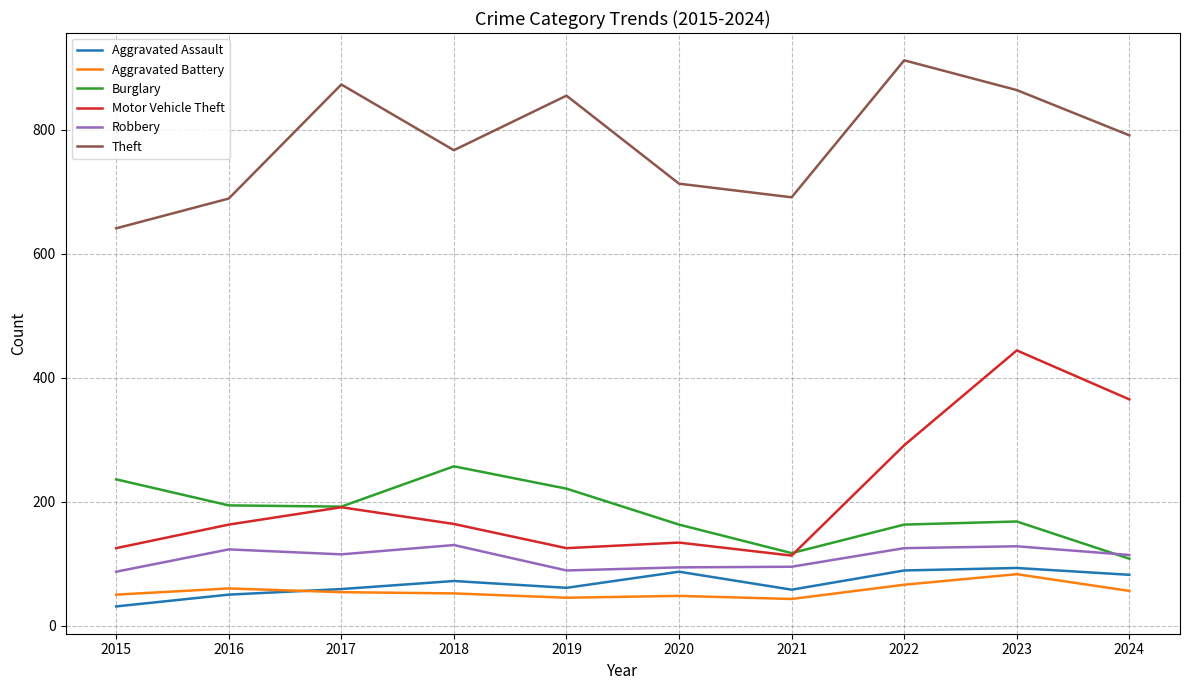

At which label does Theft reach its peak?

2022